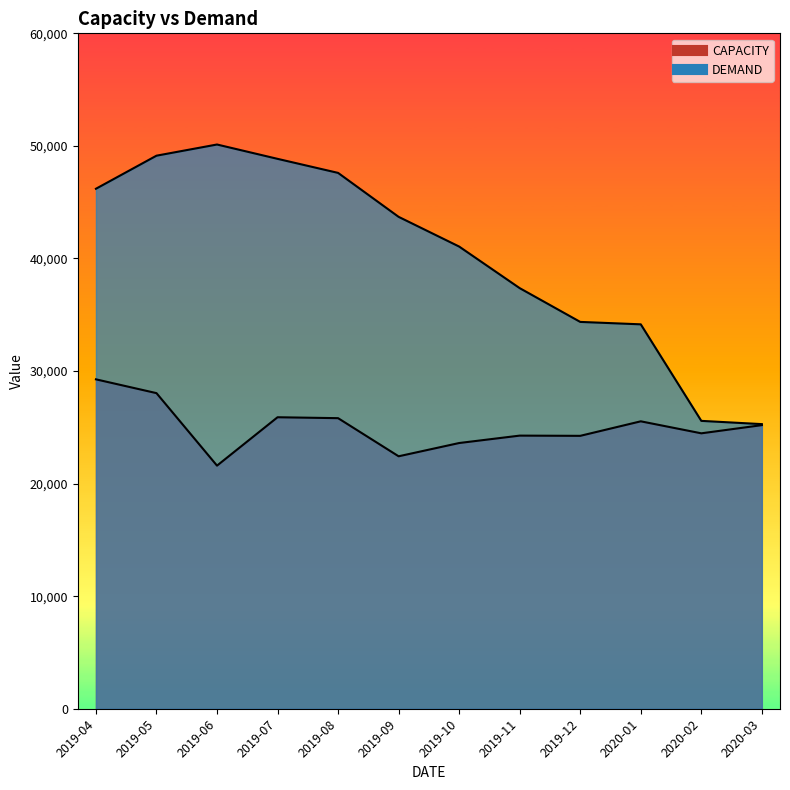

Is it true that CAPACITY equals 22427 at 2019-09?

True